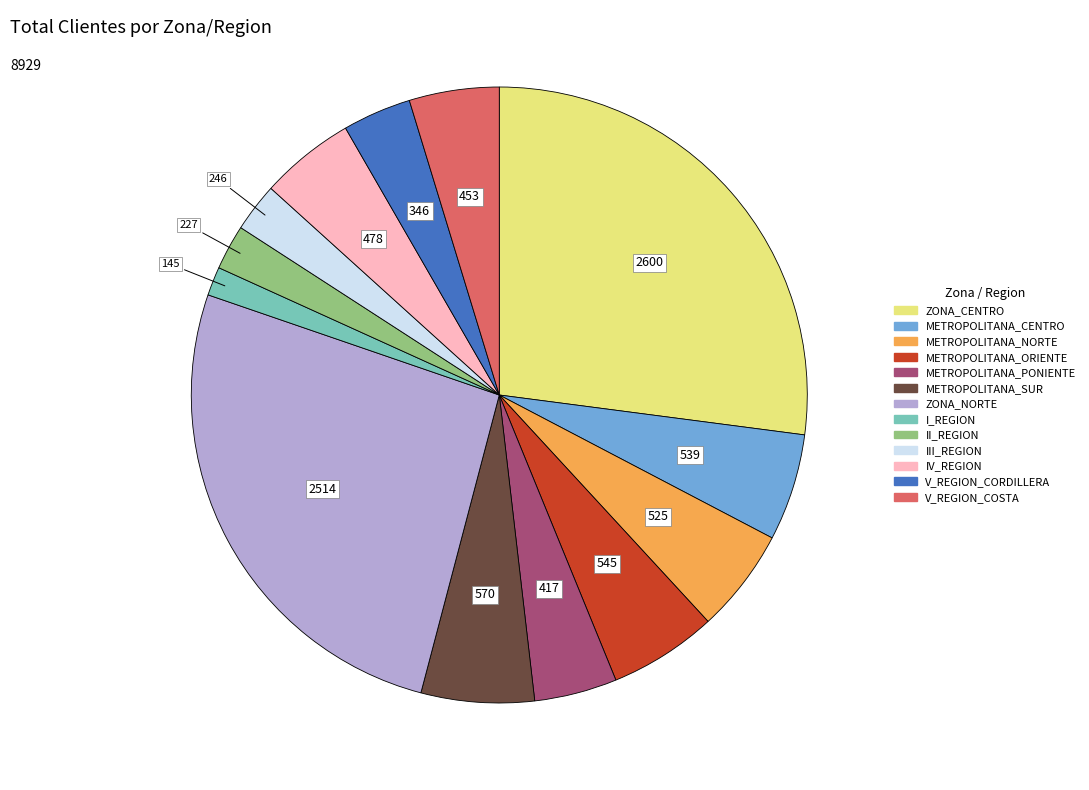

Approximately how many times larger is the value at METROPOLITANA_PONIENTE compared to METROPOLITANA_NORTE?

0.8